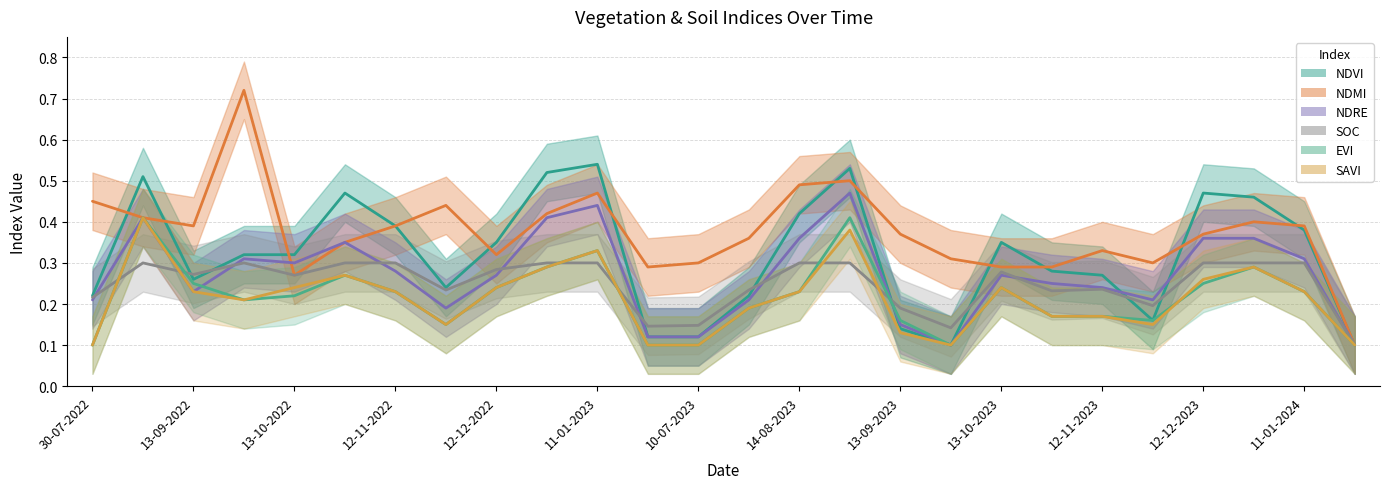

Rank the categories by ndmi value from highest to lowest.

28-09-2022, 29-08-2023, 14-08-2023, 11-01-2023, 30-07-2022, 27-11-2022, 01-01-2023, 24-08-2022, 01-01-2024, 13-09-2022, 12-11-2022, 11-01-2024, 13-09-2023, 12-12-2023, 30-07-2023, 28-10-2022, 12-11-2023, 12-12-2022, 28-09-2023, 10-07-2023, 27-11-2023, 20-06-2023, 13-10-2023, 28-10-2023, 13-10-2022, 29-06-2024